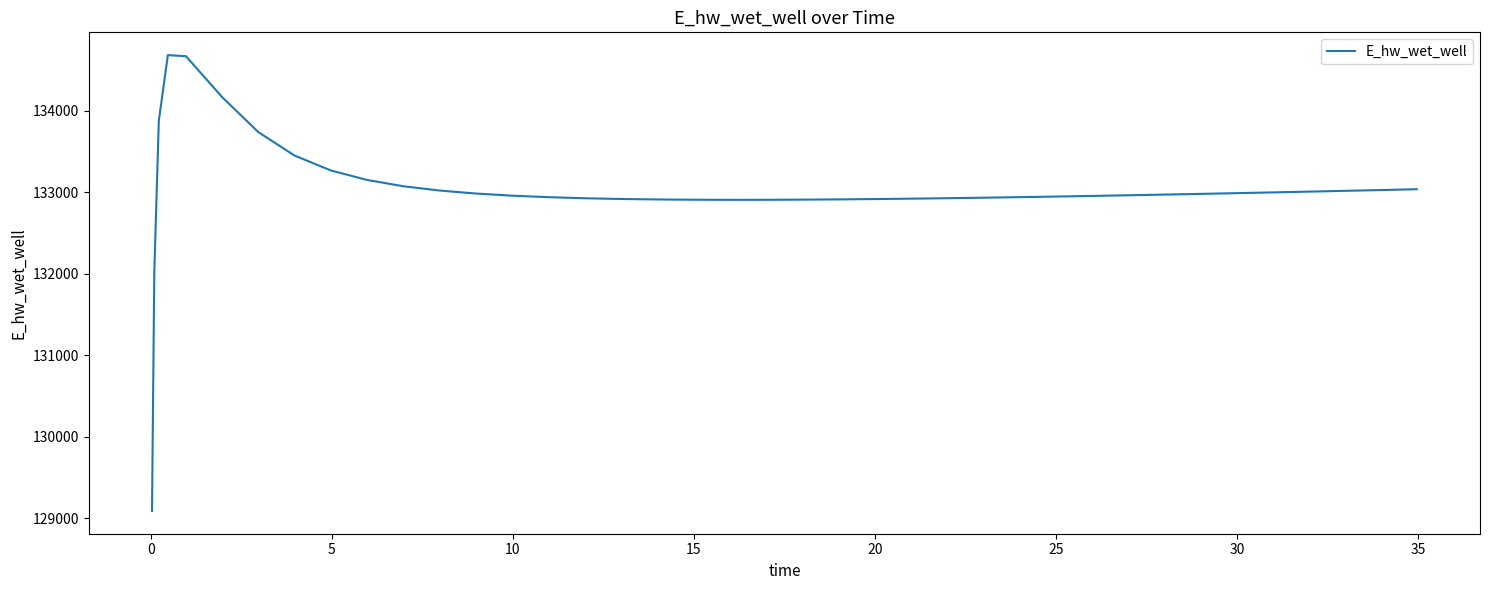

What is the smallest value displayed?

129090.3